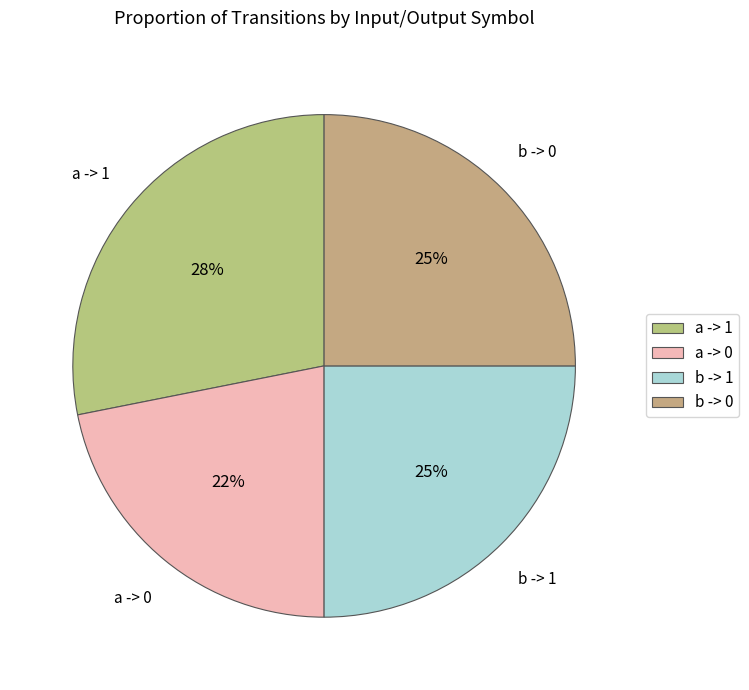

How many slices are in this pie chart?

4